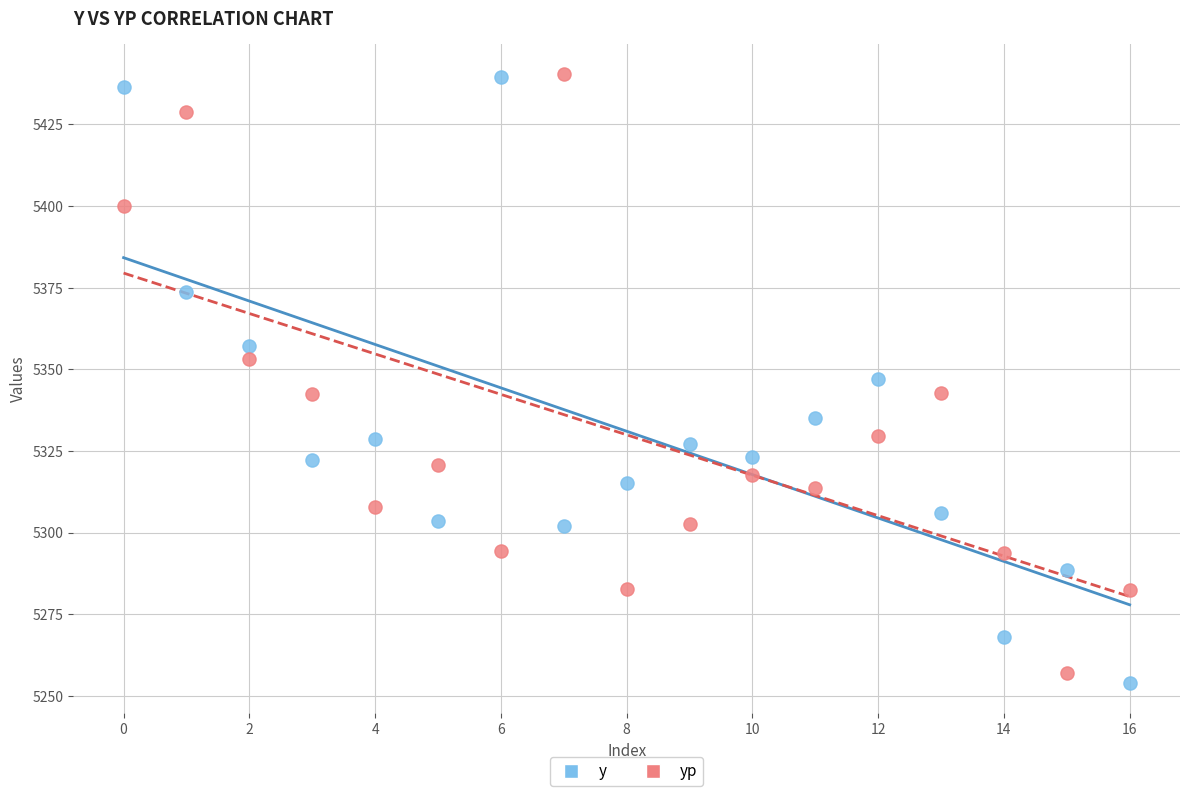

Across all data points, what is the range of Y values (max minus min)?

186.3